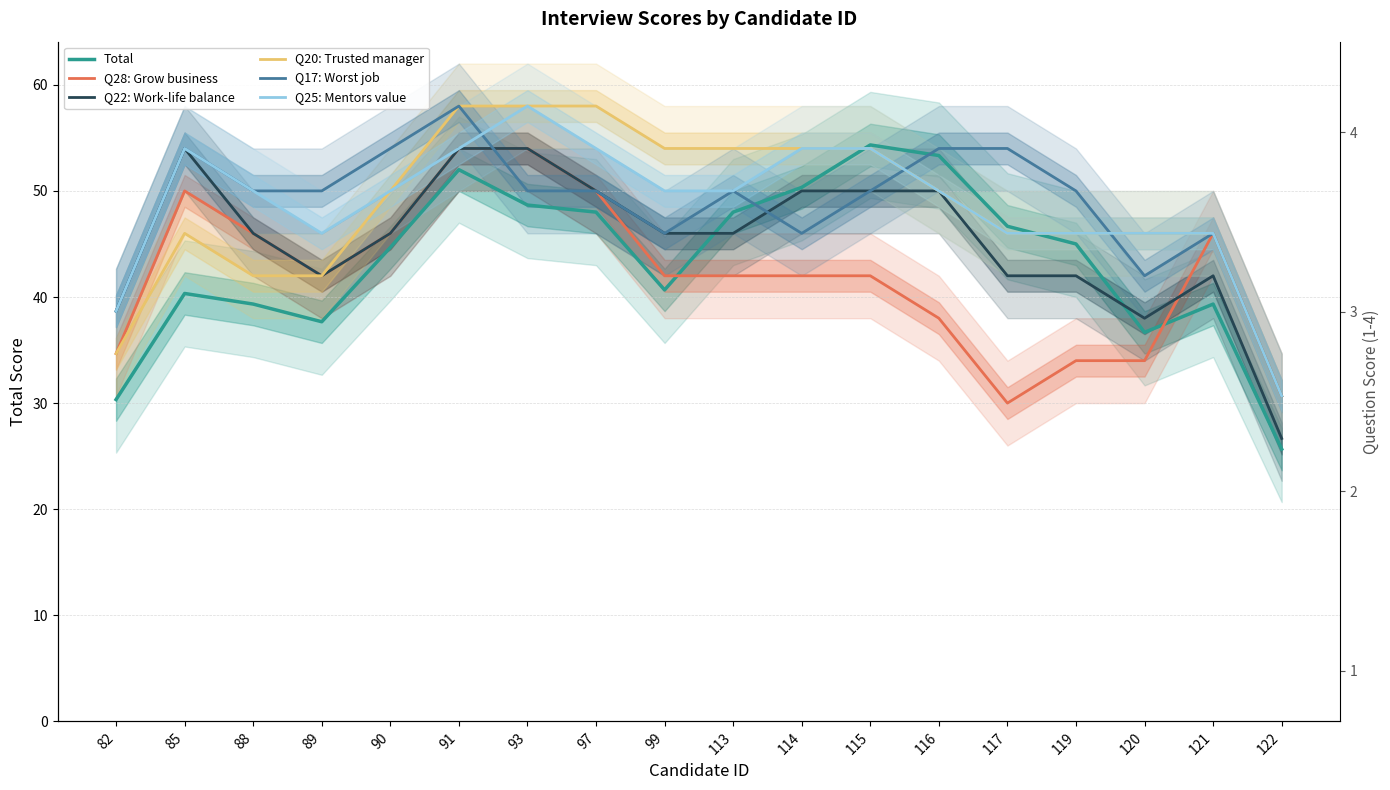

Reading left to right, list all the values displayed in this chart.

Total: 82=30.3	85=40.3	88=39.3	89=37.7	90=44.7	91=52.0	93=48.7	97=48.0	99=40.7	113=48.0	114=50.3	115=54.3	116=53.3	117=46.7	119=45.0	120=36.7	121=39.3	122=25.7
Q28: Grow business: 82=34.7	85=50.0	88=46.0	89=42.0	90=46.0	91=54.0	93=54.0	97=50.0	99=42.0	113=42.0	114=42.0	115=42.0	116=38.0	117=30.0	119=34.0	120=34.0	121=46.0	122=30.7
Q22: Work-life balance: 82=38.7	85=54.0	88=46.0	89=42.0	90=46.0	91=54.0	93=54.0	97=50.0	99=46.0	113=46.0	114=50.0	115=50.0	116=50.0	117=42.0	119=42.0	120=38.0	121=42.0	122=26.7
Q20: Trusted manager: 82=34.7	85=46.0	88=42.0	89=42.0	90=50.0	91=58.0	93=58.0	97=58.0	99=54.0	113=54.0	114=54.0	115=54.0	116=50.0	117=46.0	119=46.0	120=46.0	121=46.0	122=30.7
Q17: Worst job: 82=38.7	85=54.0	88=50.0	89=50.0	90=54.0	91=58.0	93=50.0	97=50.0	99=46.0	113=50.0	114=46.0	115=50.0	116=54.0	117=54.0	119=50.0	120=42.0	121=46.0	122=30.7
Q25: Mentors value: 82=38.7	85=54.0	88=50.0	89=46.0	90=50.0	91=54.0	93=58.0	97=54.0	99=50.0	113=50.0	114=54.0	115=54.0	116=50.0	117=46.0	119=46.0	120=46.0	121=46.0	122=30.7